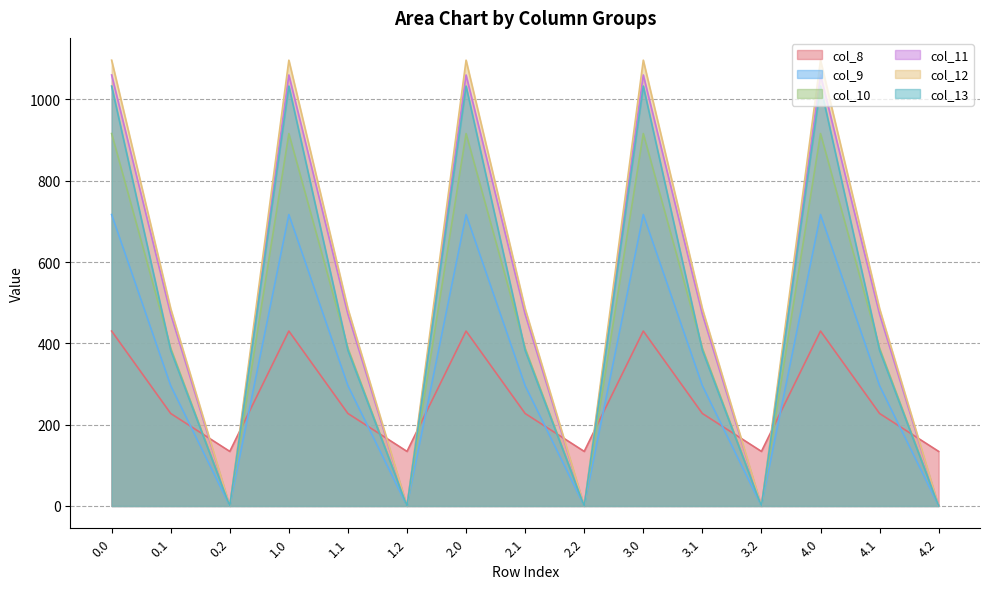

What is the sum of the col_11 values at 3.1 and 2.2?

471.7